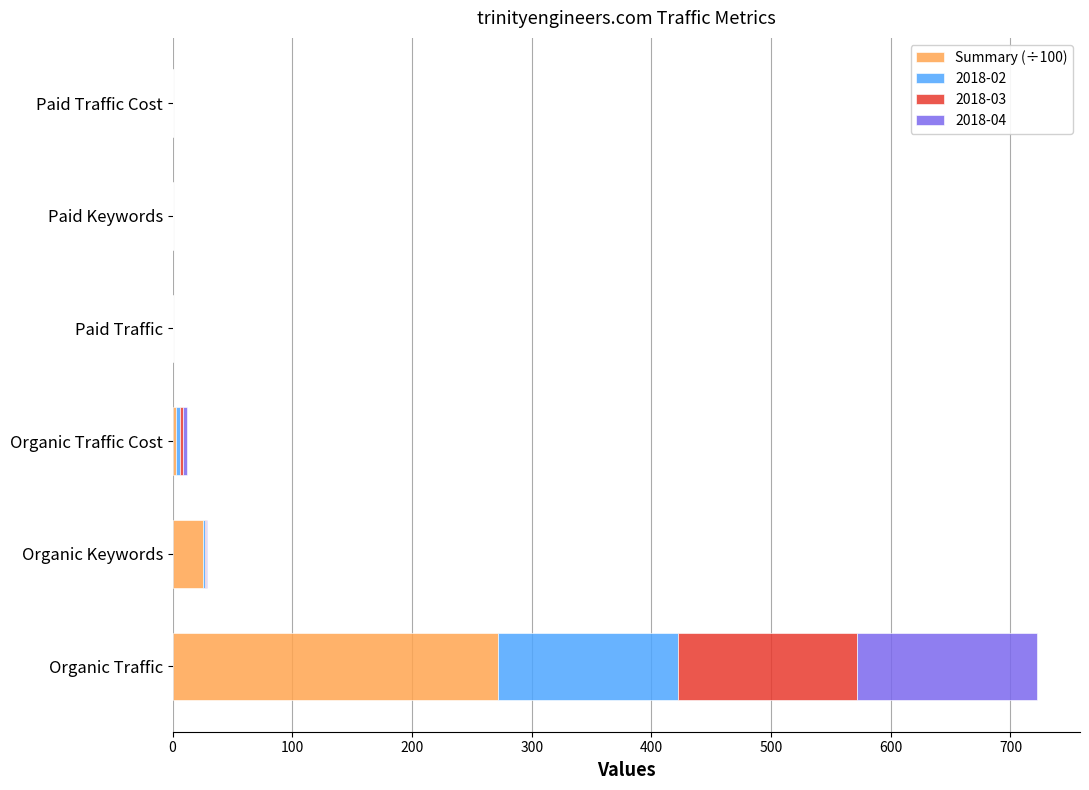

Which category has the highest value in the Summary (÷100) series?

Organic Traffic